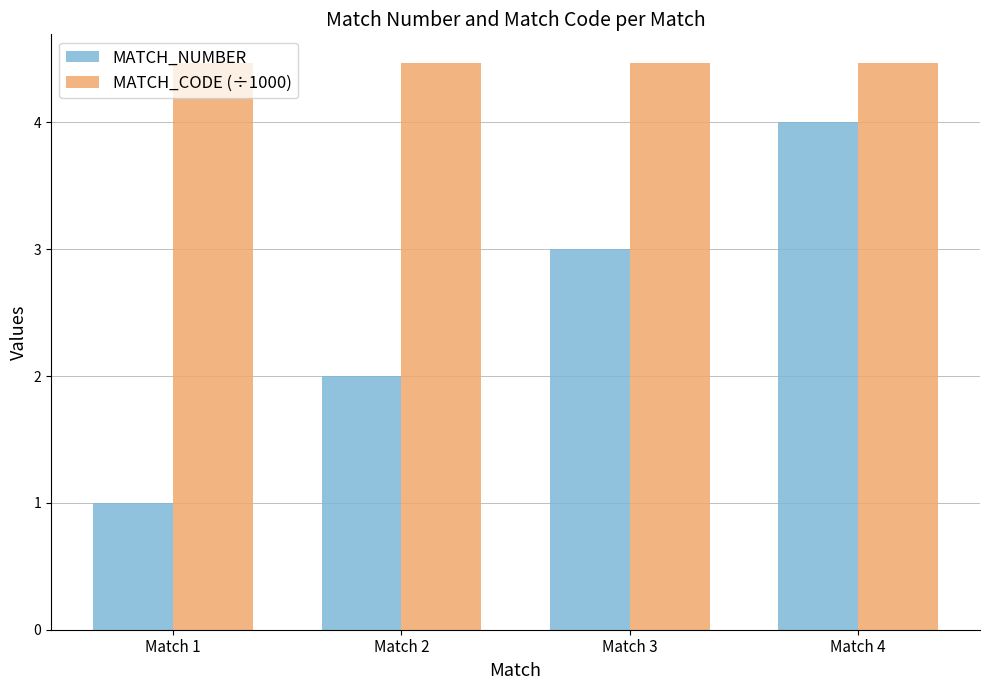

Which series changed the most between Match 1 and Match 3?

MATCH_NUMBER